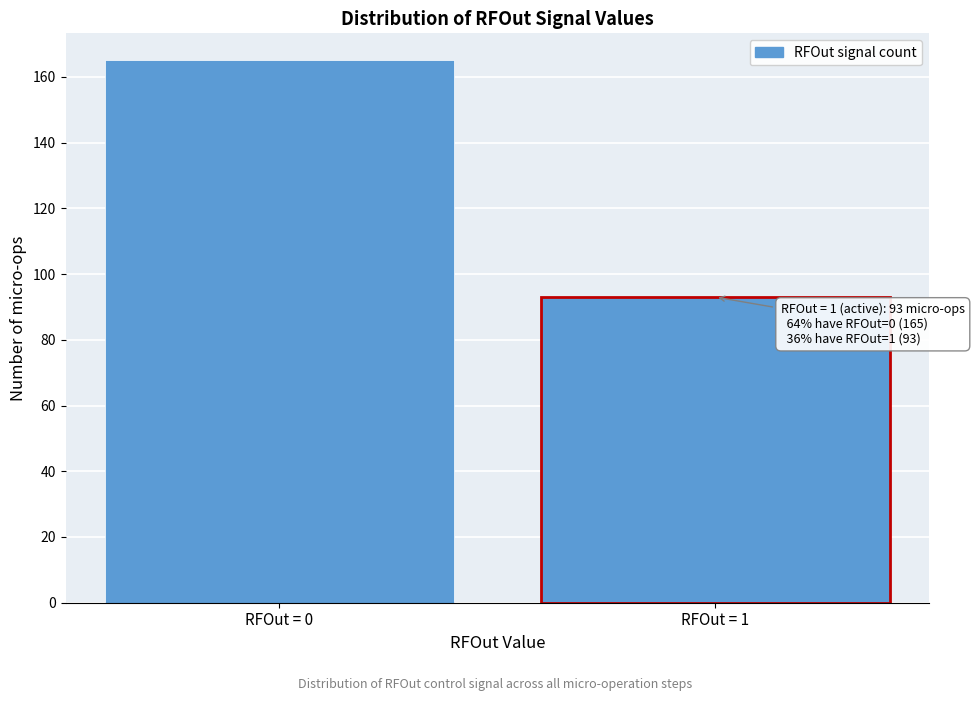

Reading left to right, extract all data points from this chart.

165	93